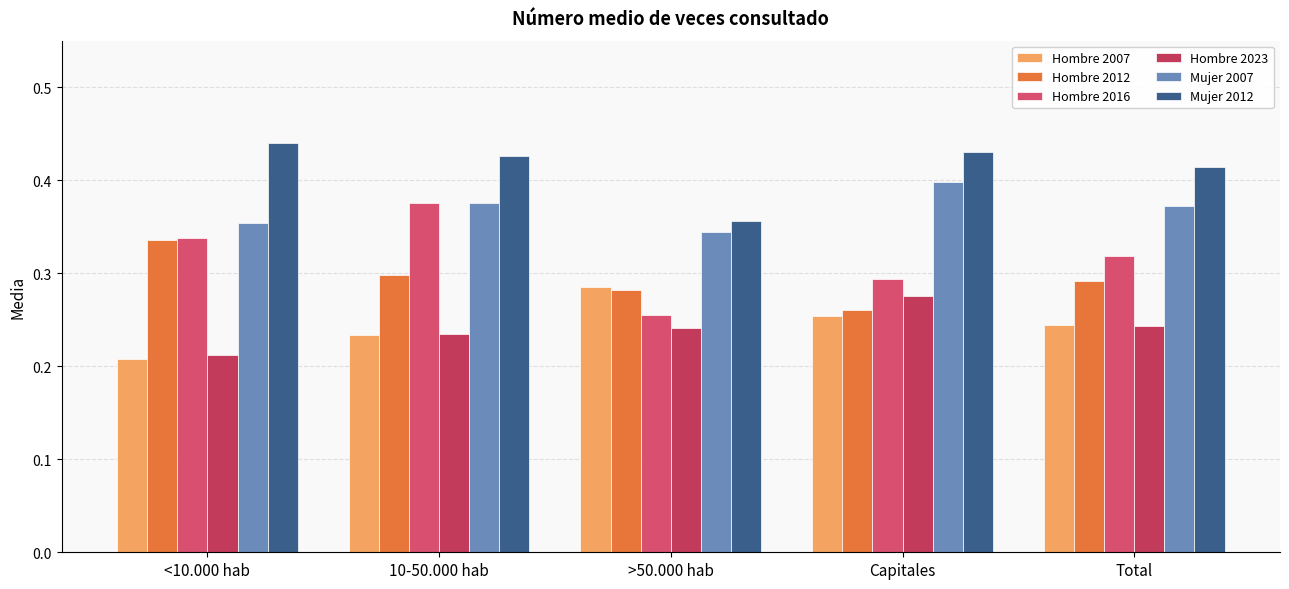

What is the greatest value displayed?

0.4